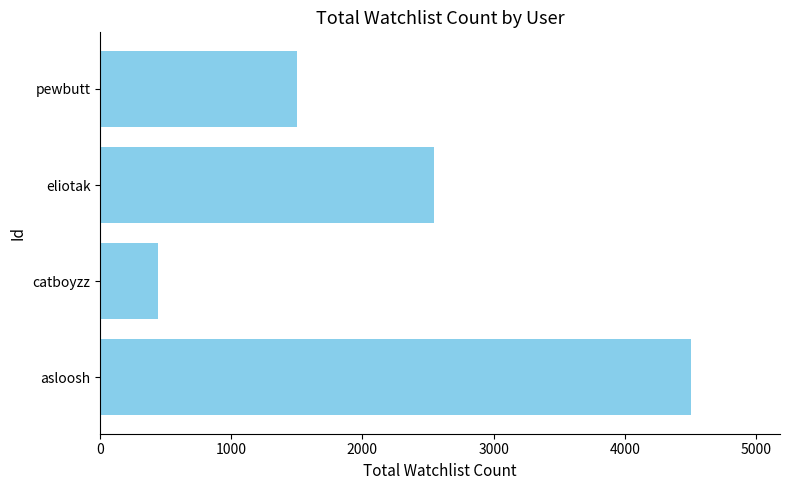

List the labels in order of value, smallest first.

catboyzz, pewbutt, eliotak, asloosh